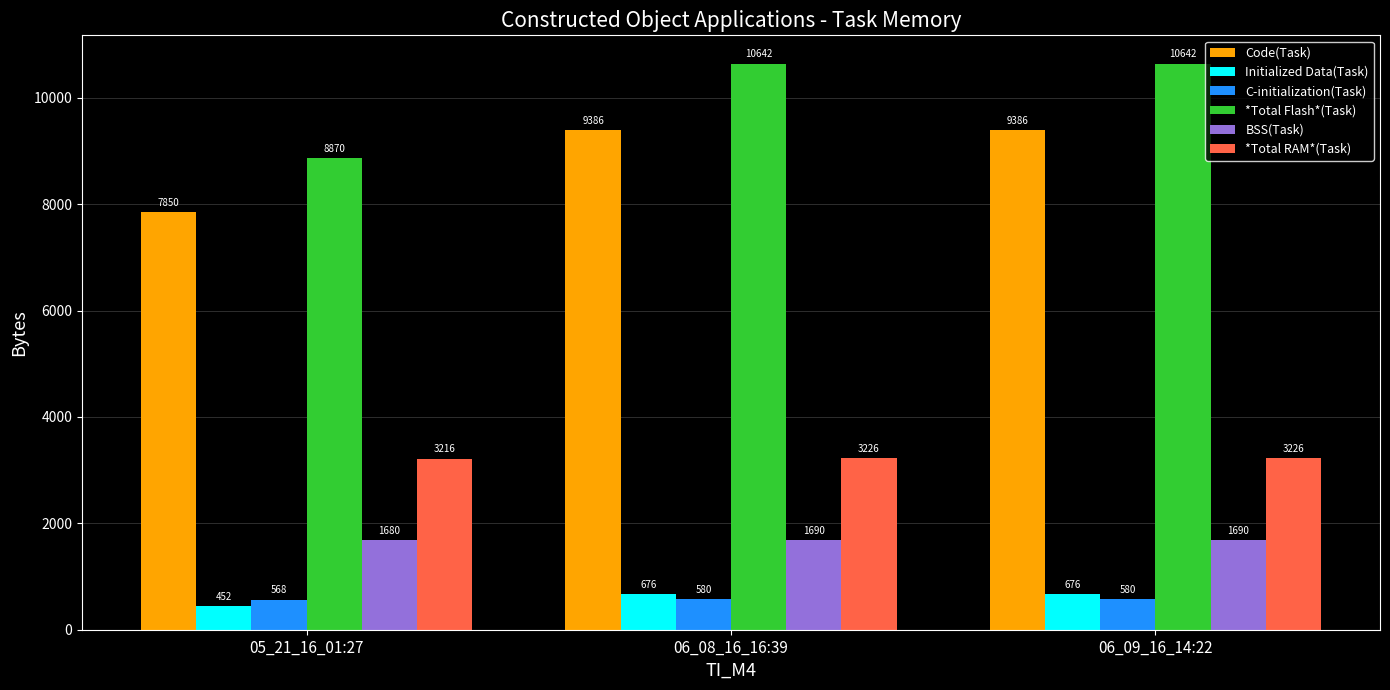

Which series has the largest range (max minus min)?

*Total Flash*(Task)